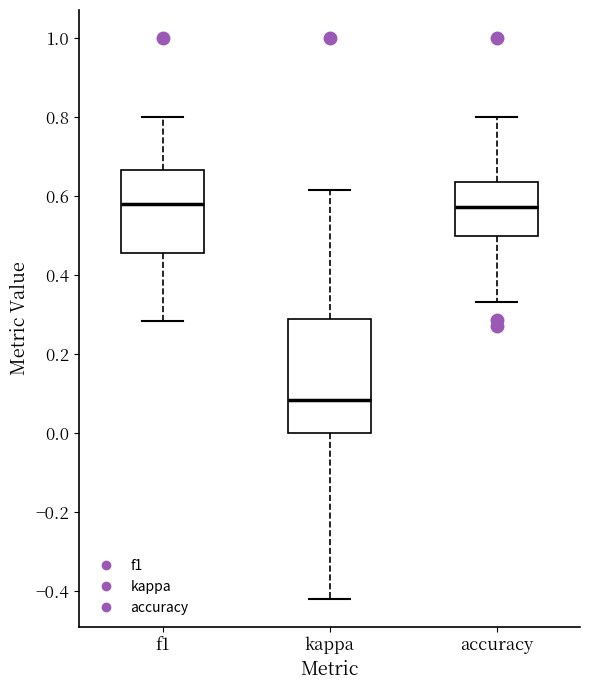

Where does the upper whisker of the box for f1 end on the y-axis? The values are not printed on the chart, so give them approximately, as read against the axis.

0.80